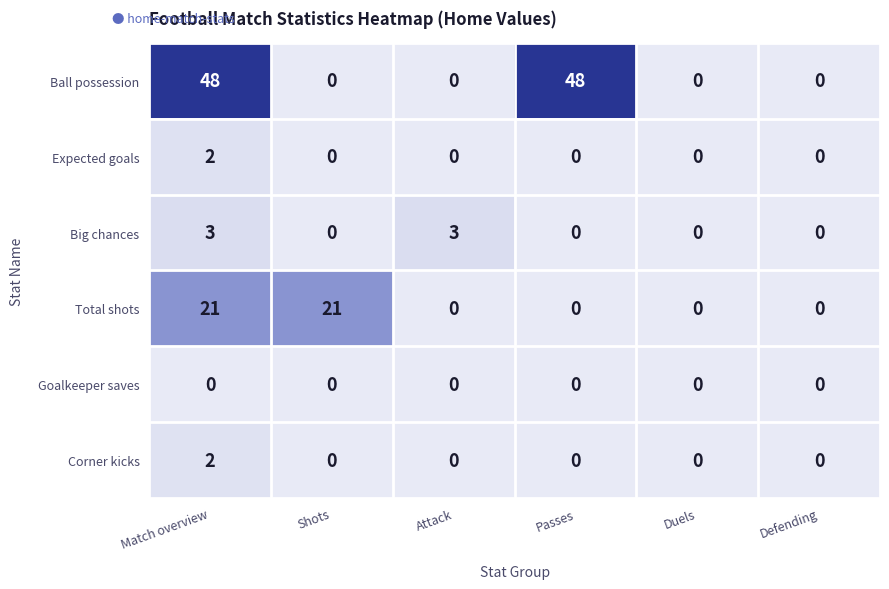

Read the Big chances value at Attack.

3